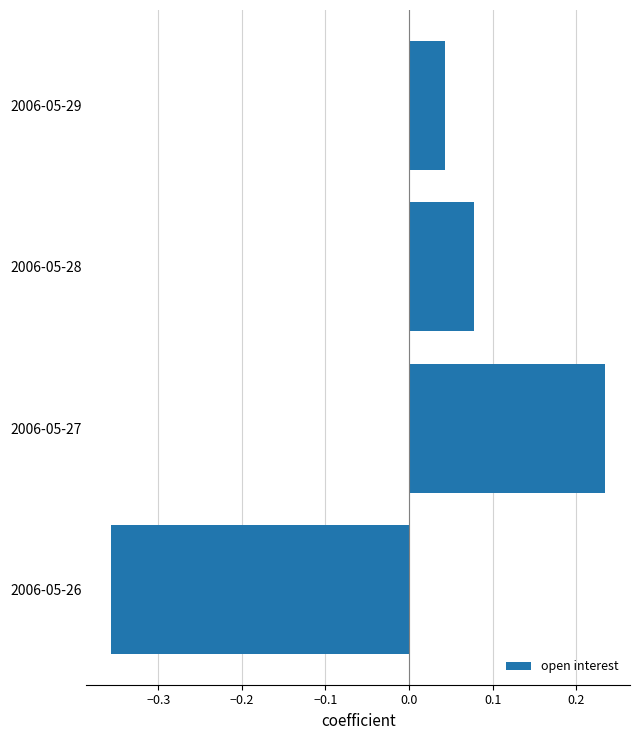

Are the bars horizontal?

Yes